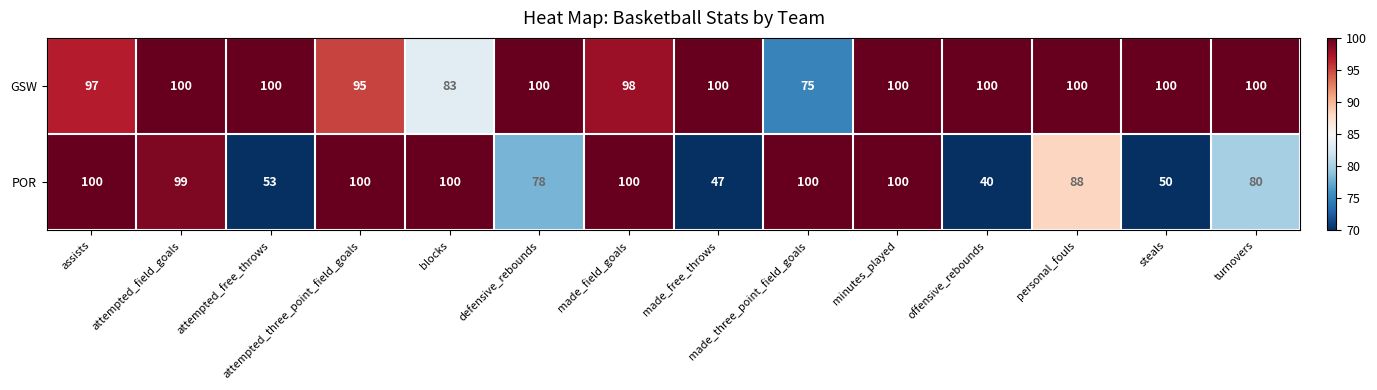

What is the greatest value displayed?

100